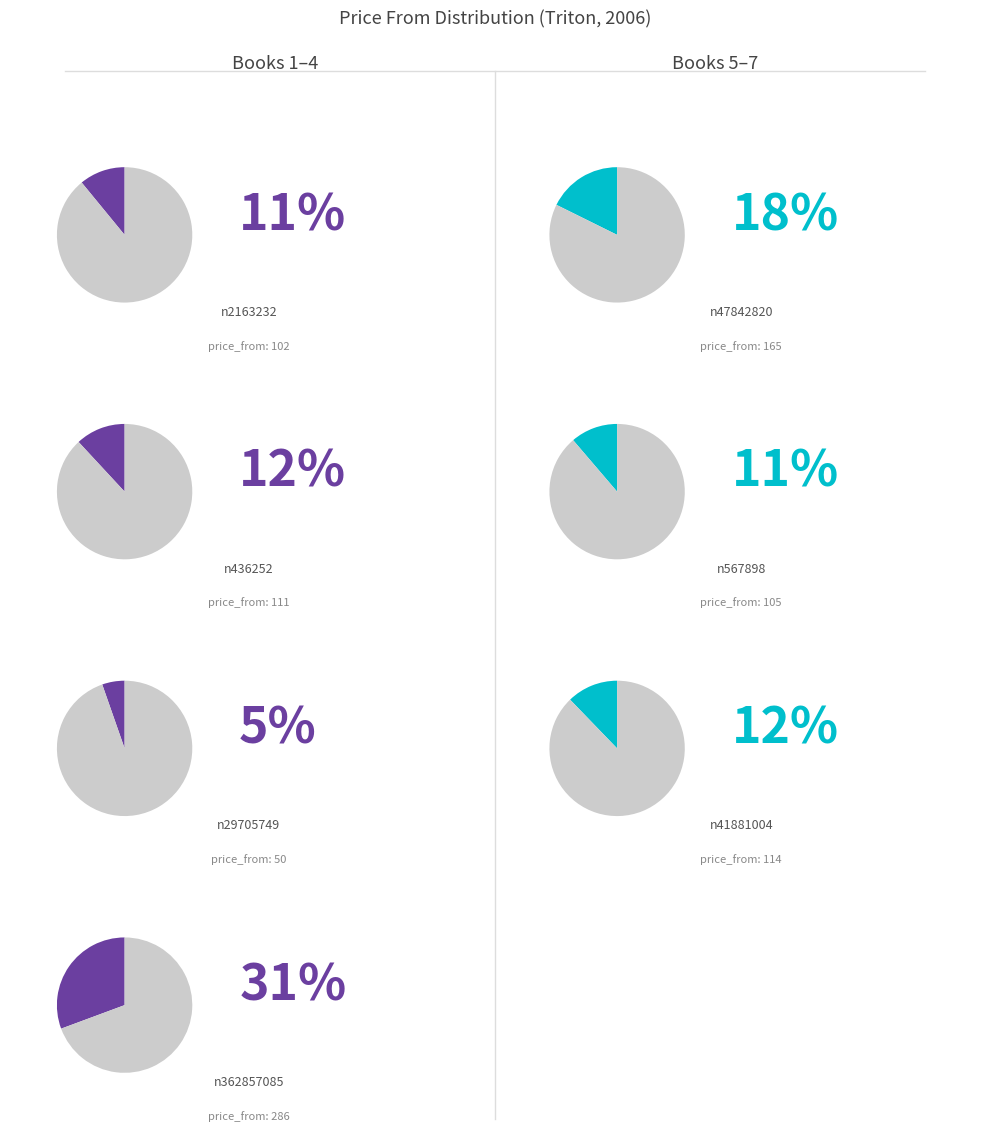

What portion of the pie excludes n47842820?

82.3%